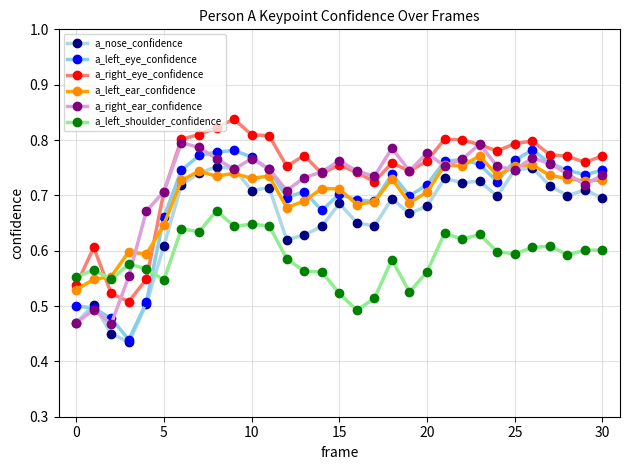

Rank the series by their maximum value, from highest to lowest.

a_right_eye_confidence, a_right_ear_confidence, a_left_eye_confidence, a_left_ear_confidence, a_nose_confidence, a_left_shoulder_confidence